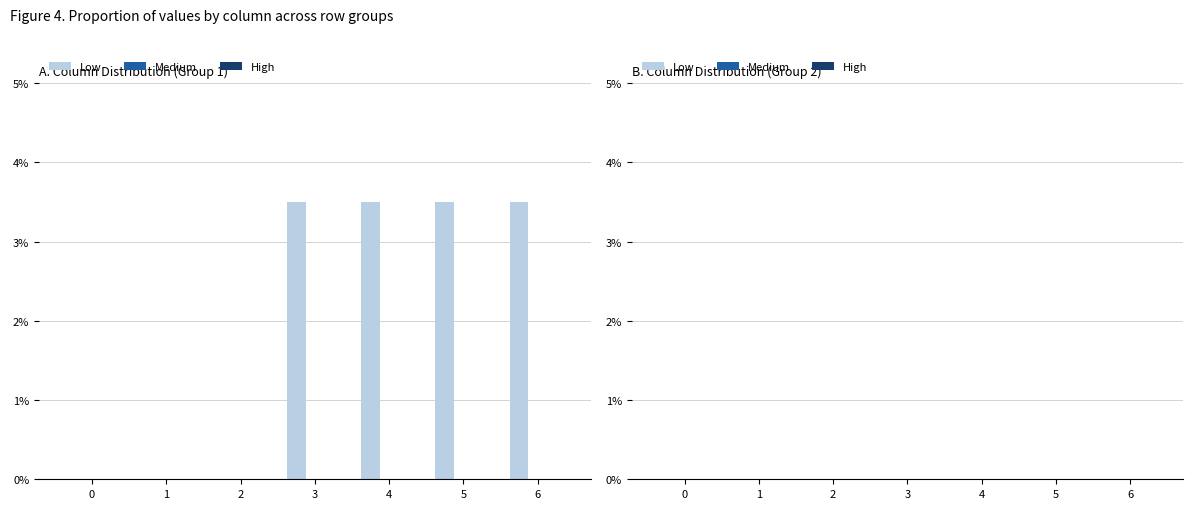

The value at 1 is 0.0. True or false?

True